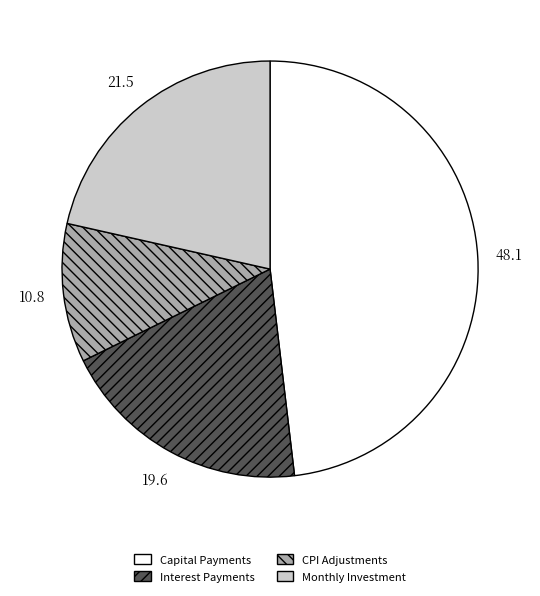

Is there any slice that represents more than half of the pie?

No